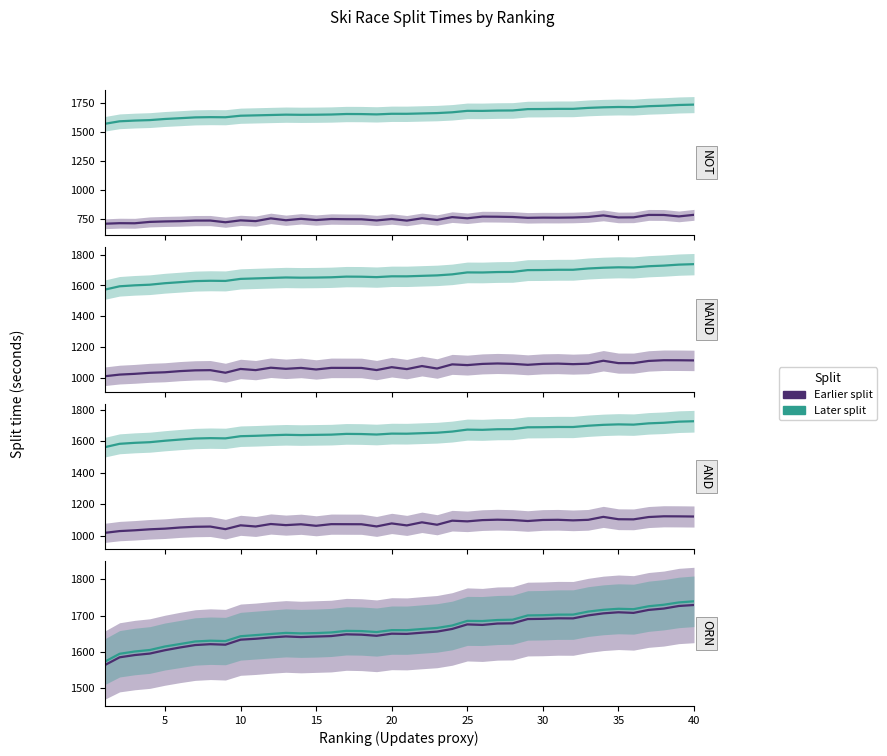

At which category is the sum across all series the highest?

40